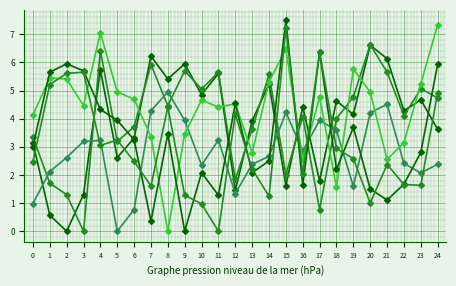

Count the number of data series in this chart.

6